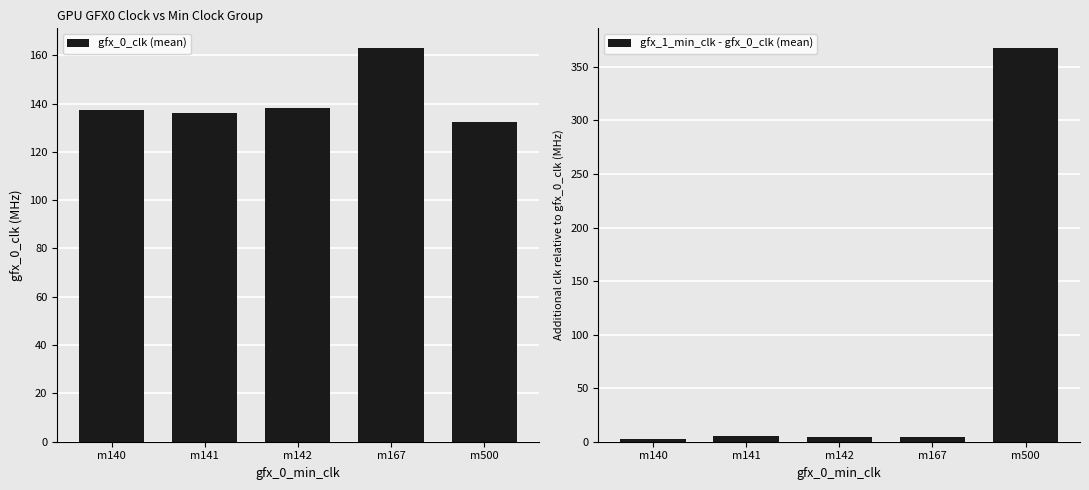

What is the difference between the maximum and second lowest values in the gfx_1_min_clk - gfx_0_clk (mean) series?

363.6